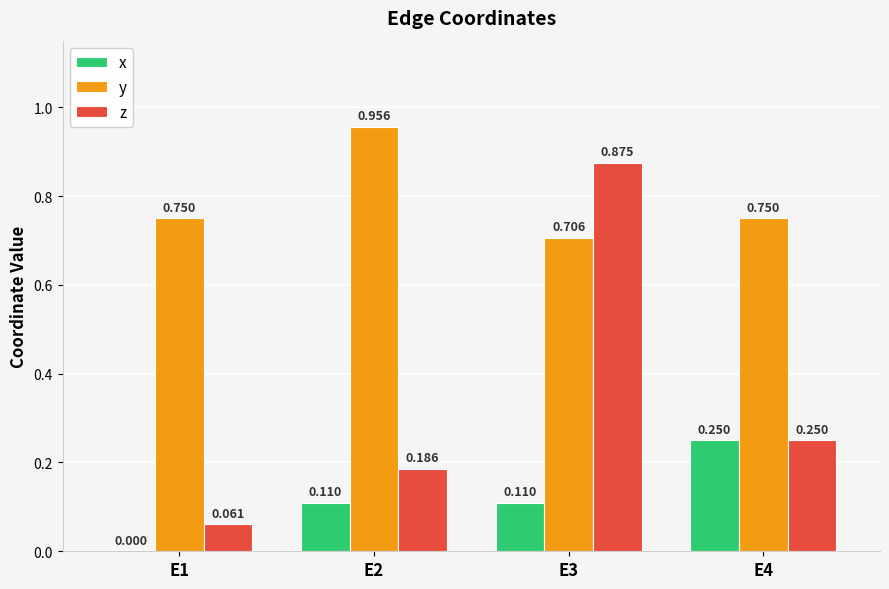

Which series has the largest range (max minus min)?

z